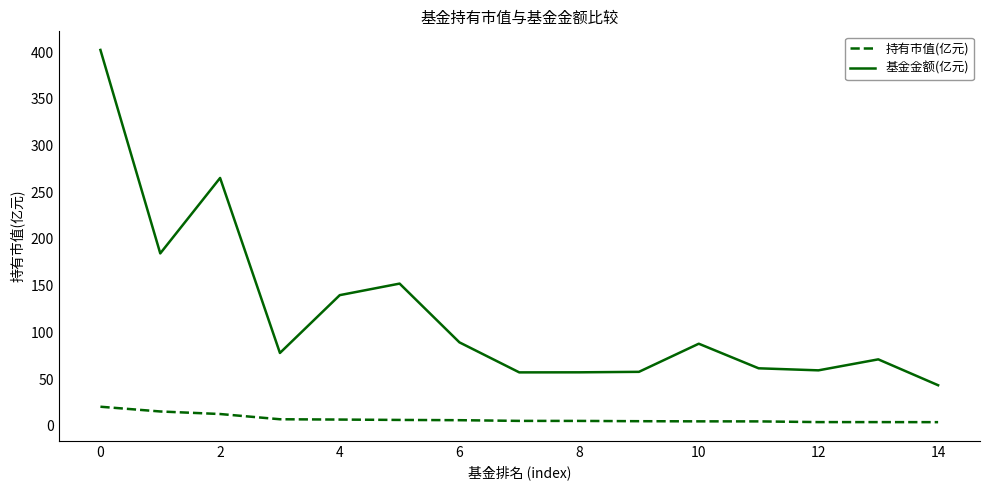

Rank the series by their maximum value, from highest to lowest.

基金金额(亿元), 持有市值(亿元)